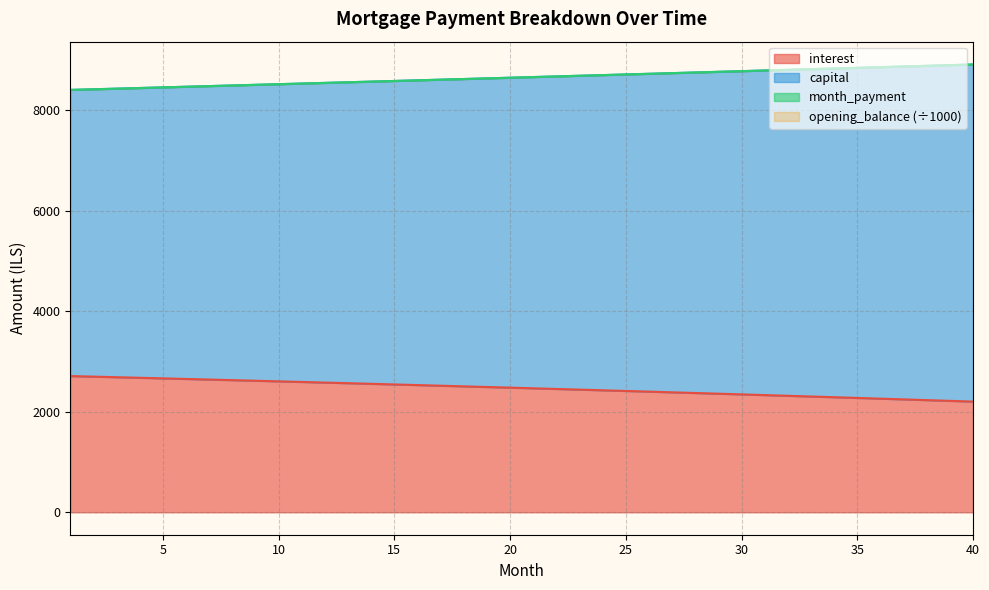

What is the highest value of the interest series?

2712.4